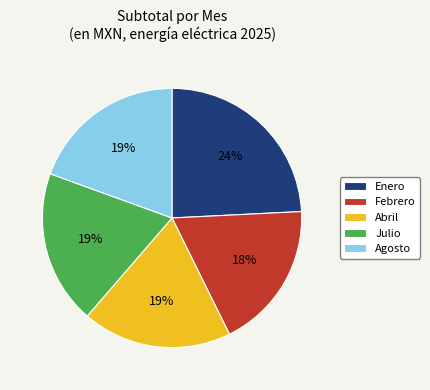

Count the number of slices in the pie.

5